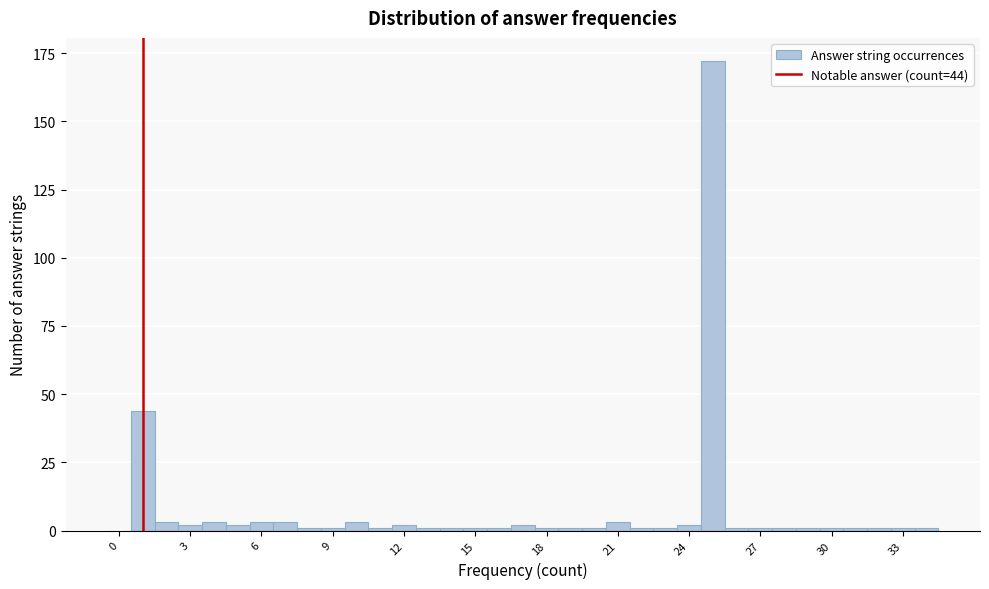

Around what value on the x-axis is the tallest bar? Give the approximate position of its centre, as read against the axis.

25.0